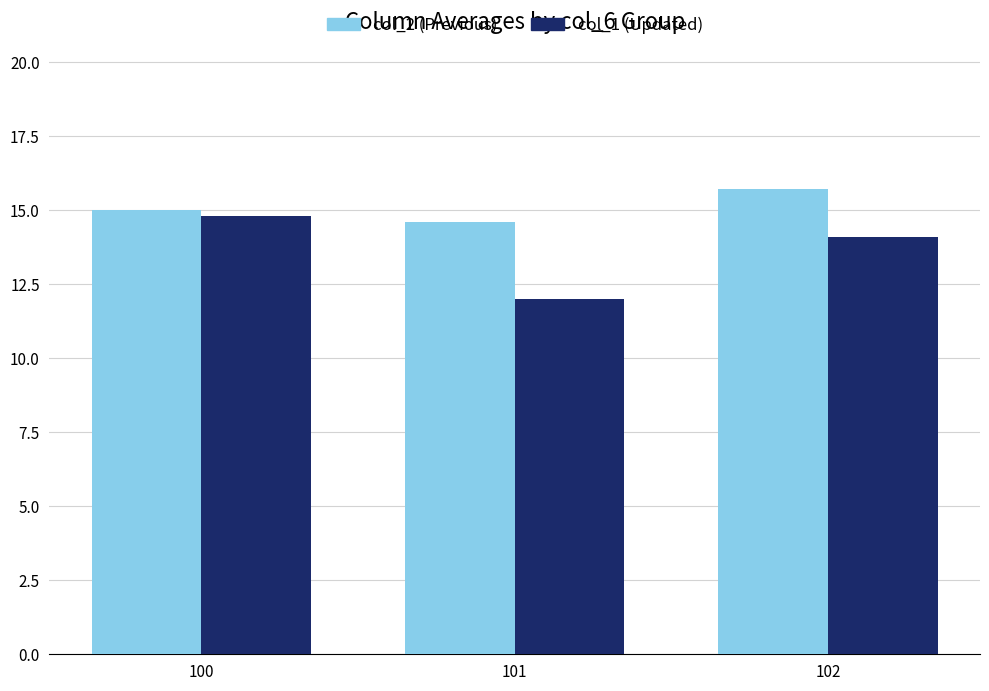

What is the spread (max minus min) of values at 102?

1.6